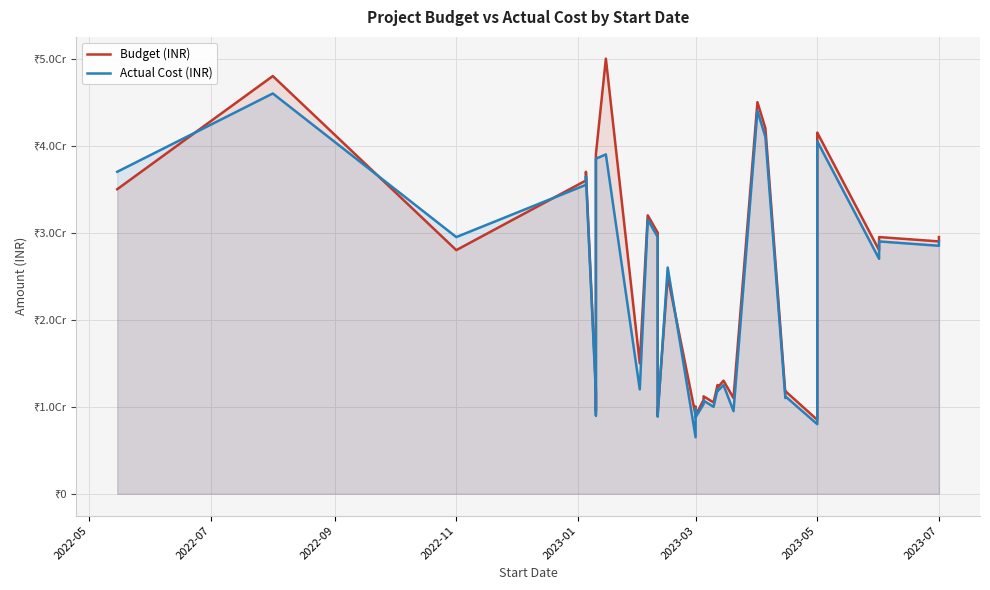

At which label does Budget (INR) first exceed 25000000?

2022-05